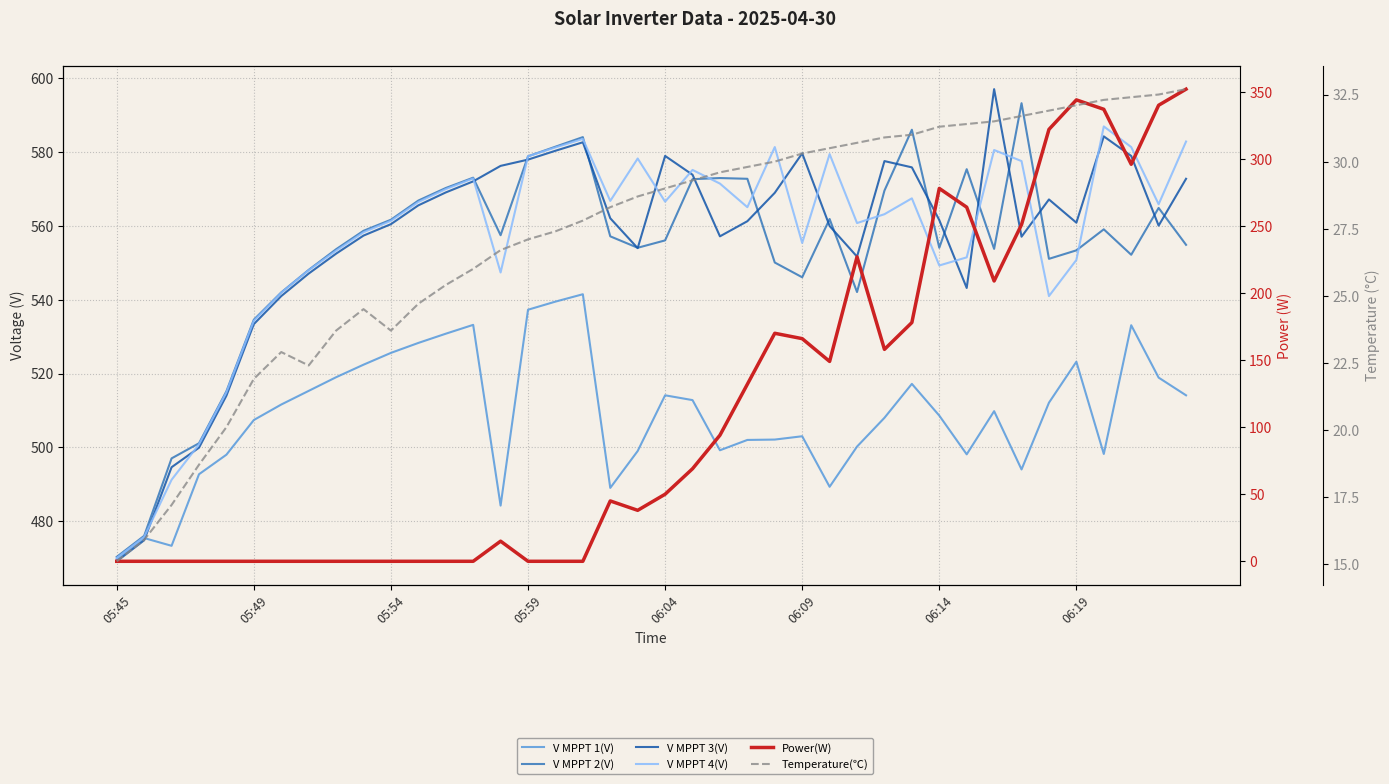

What is the maximum value shown in the chart?

597.1